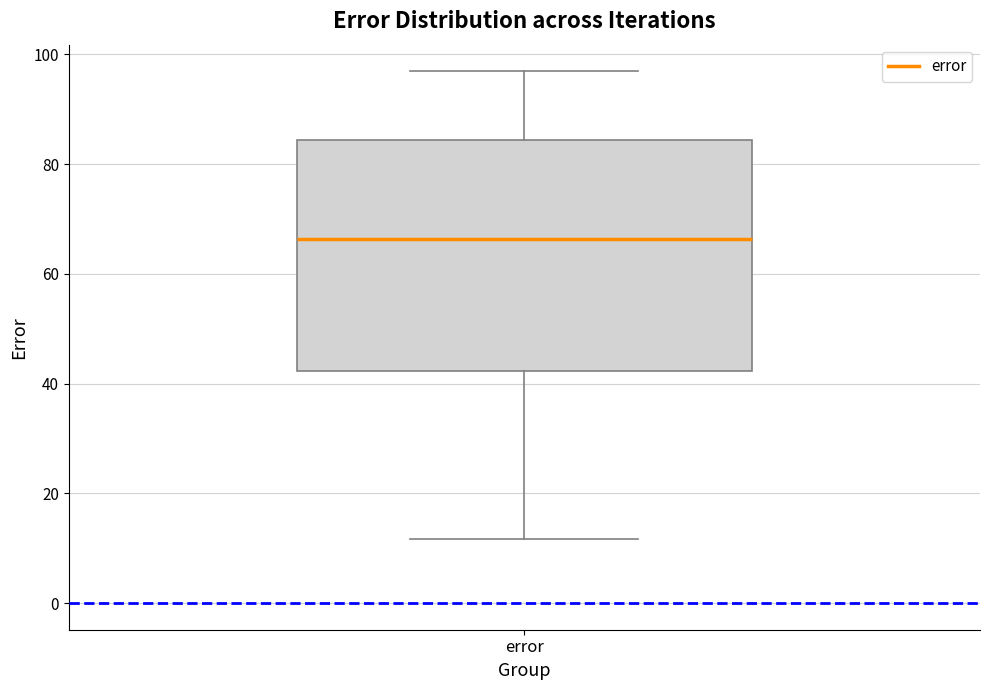

Where does the median line of the box for error sit on the y-axis? The values are not printed on the chart, so give them approximately, as read against the axis.

66